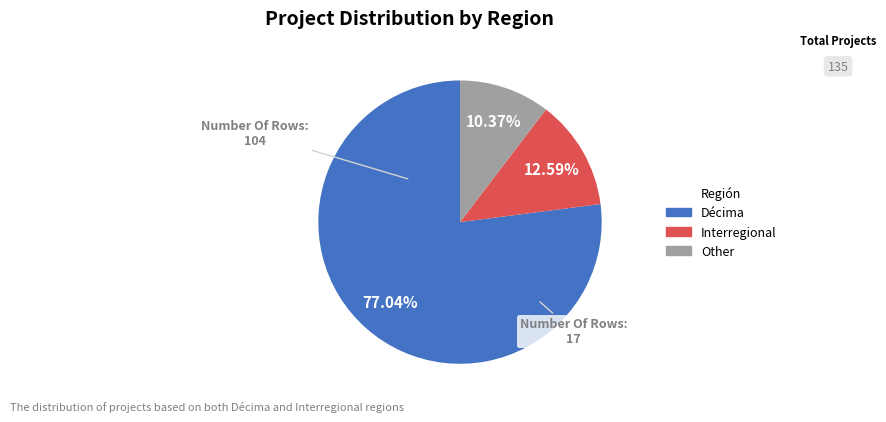

How many segments does this pie chart have?

3